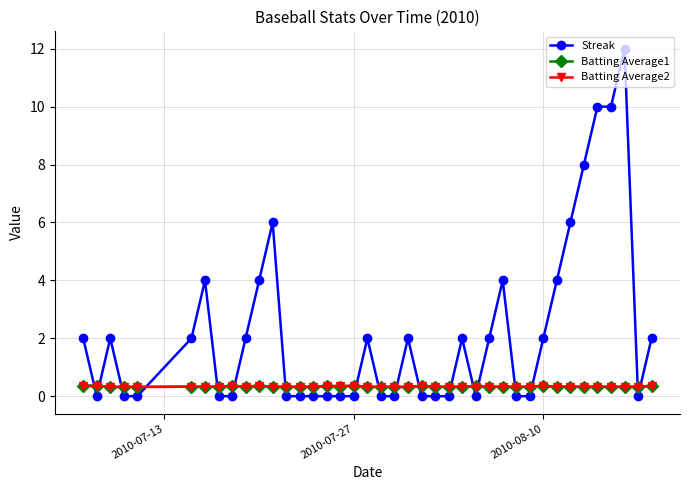

What is the lowest value of the Batting Average2 series?

0.3